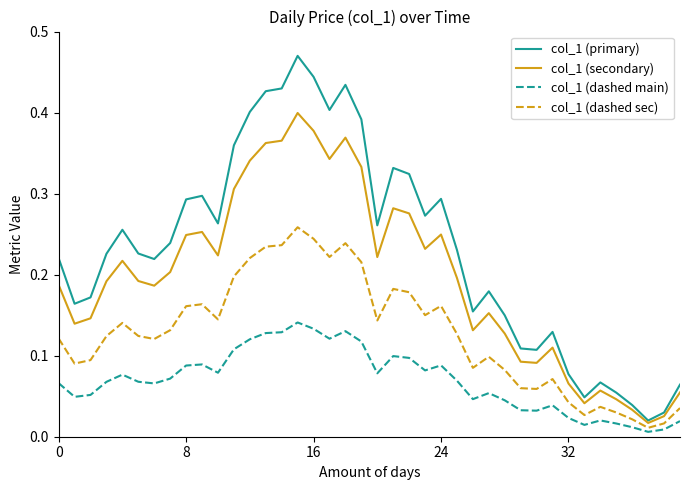

Which series has the widest spread of values?

col_1 (primary)